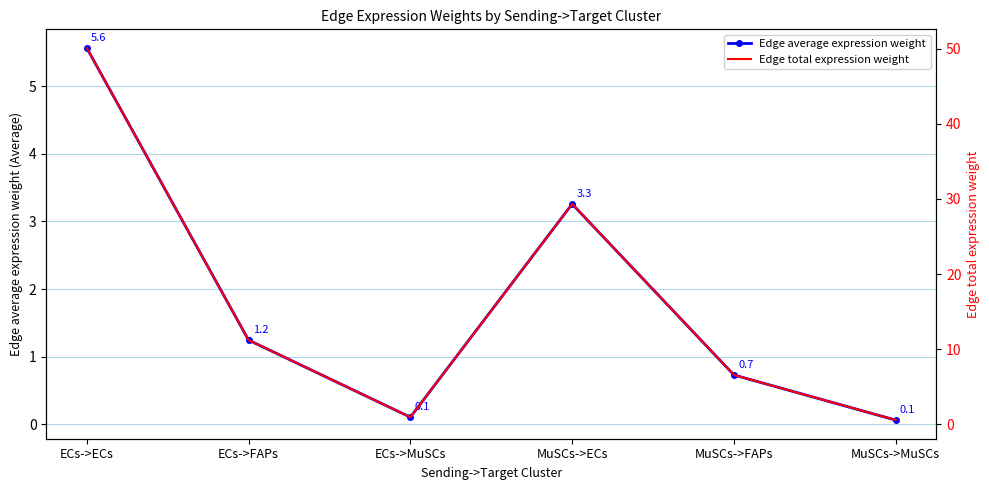

True or false: Edge total expression weight and Edge average expression weight cross at least once.

False